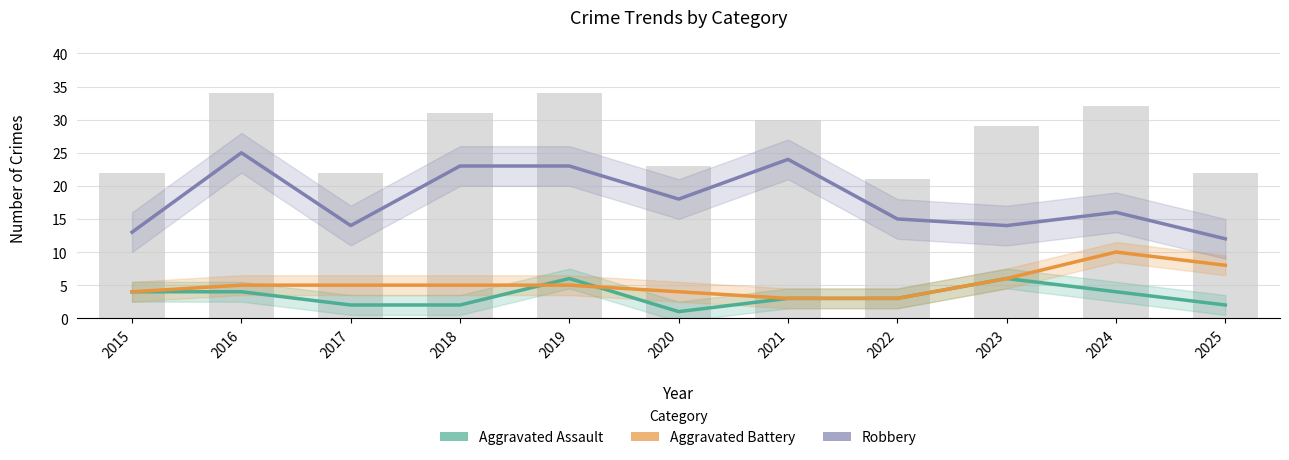

Which series has the largest range (max minus min)?

Robbery